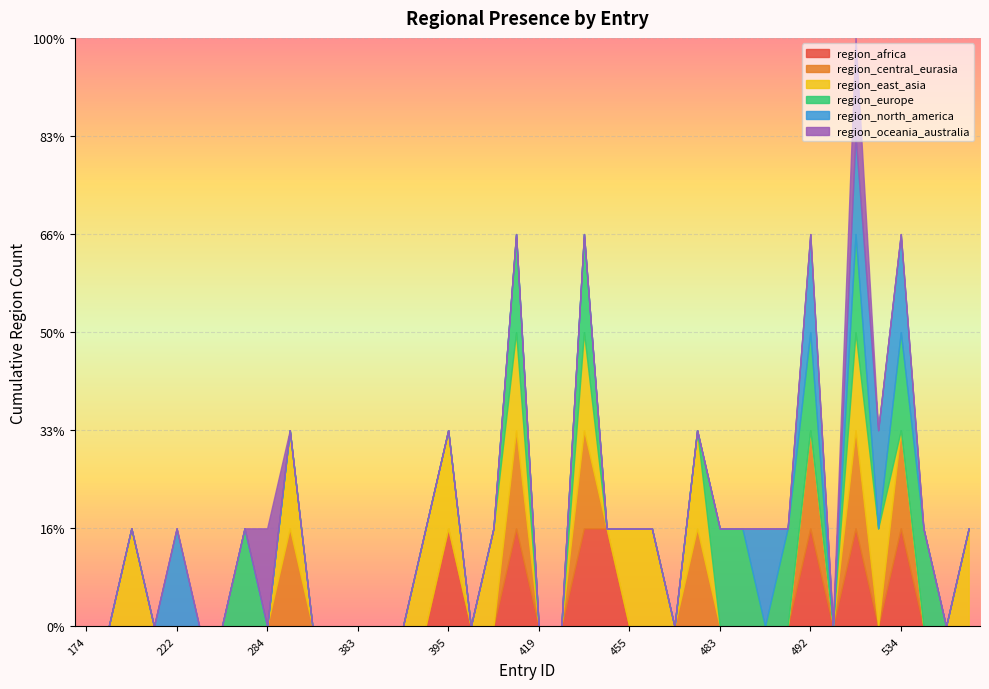

How many lines are shown in the chart?

6